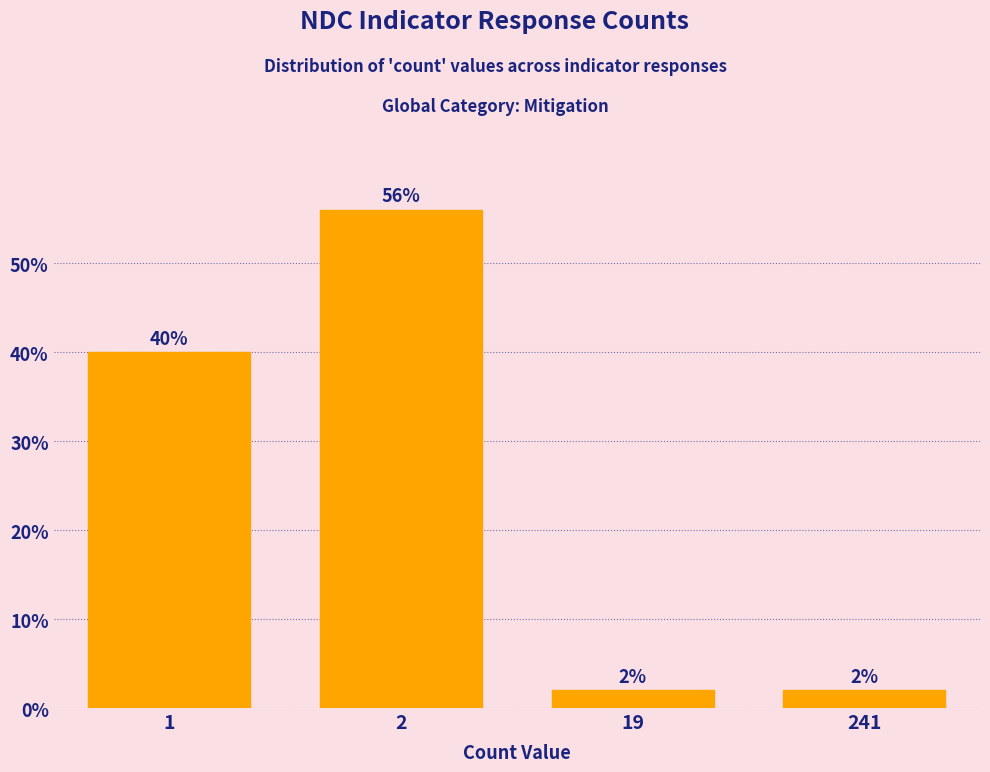

Reading left to right, list all the values displayed in this chart.

40.0	56.0	2.0	2.0